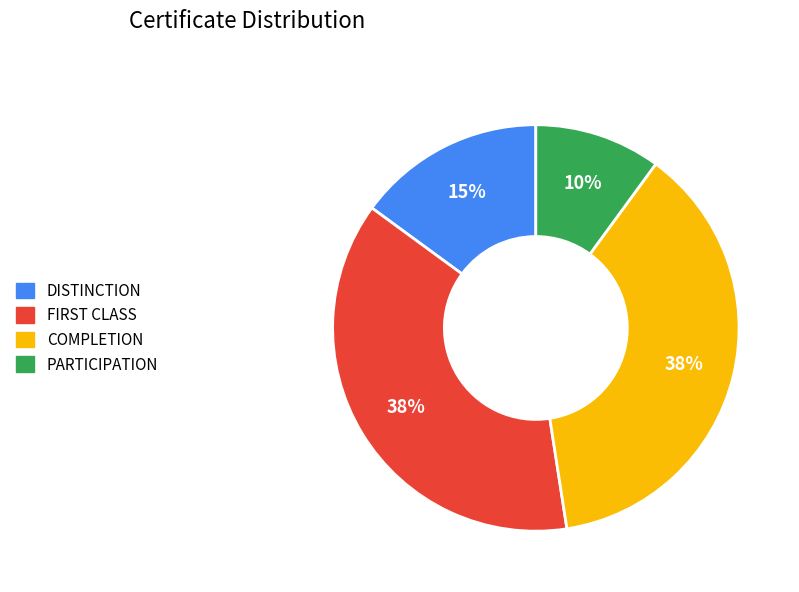

Is it true that PARTICIPATION is 1% of the pie?

False